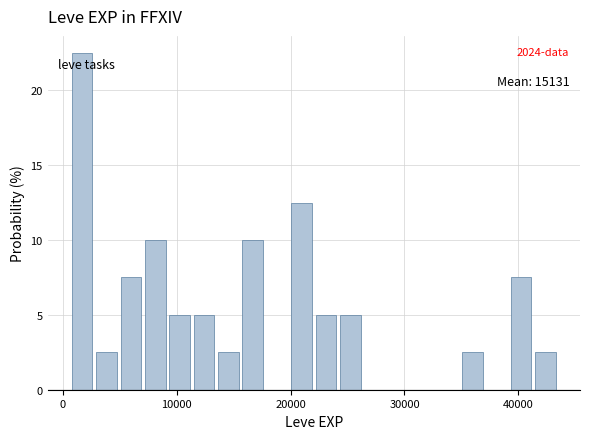

Read against the x-axis, roughly where is the centre of the tallest bar?

2000